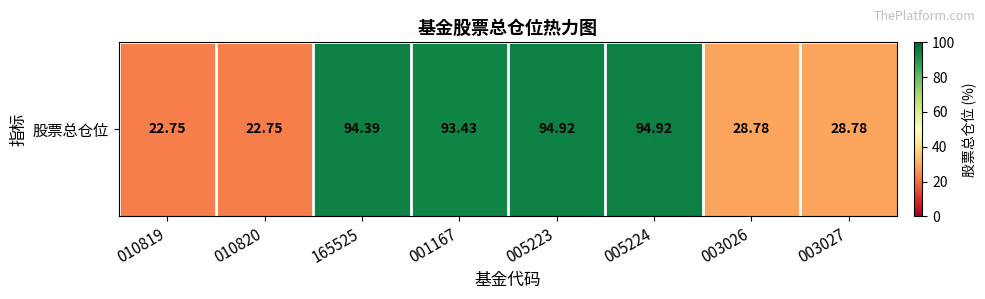

List the labels in order of value, largest first.

005223, 005224, 165525, 001167, 003026, 003027, 010819, 010820